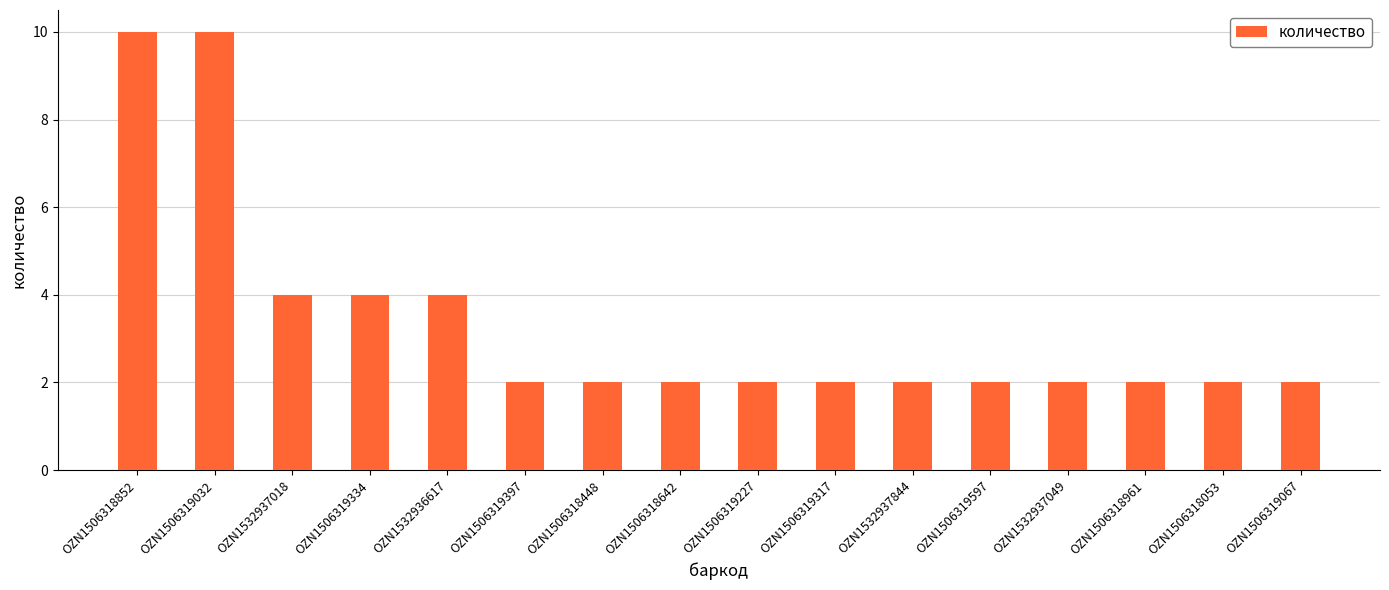

Does the chart contain any negative values?

No